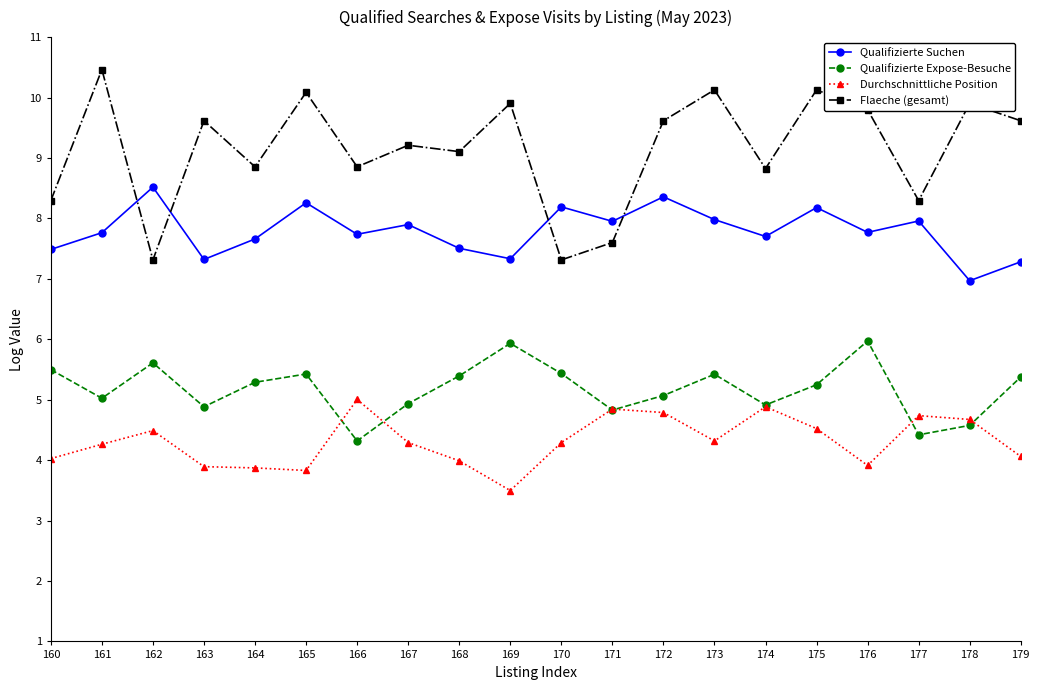

What is the maximum value shown in the chart?

10.5